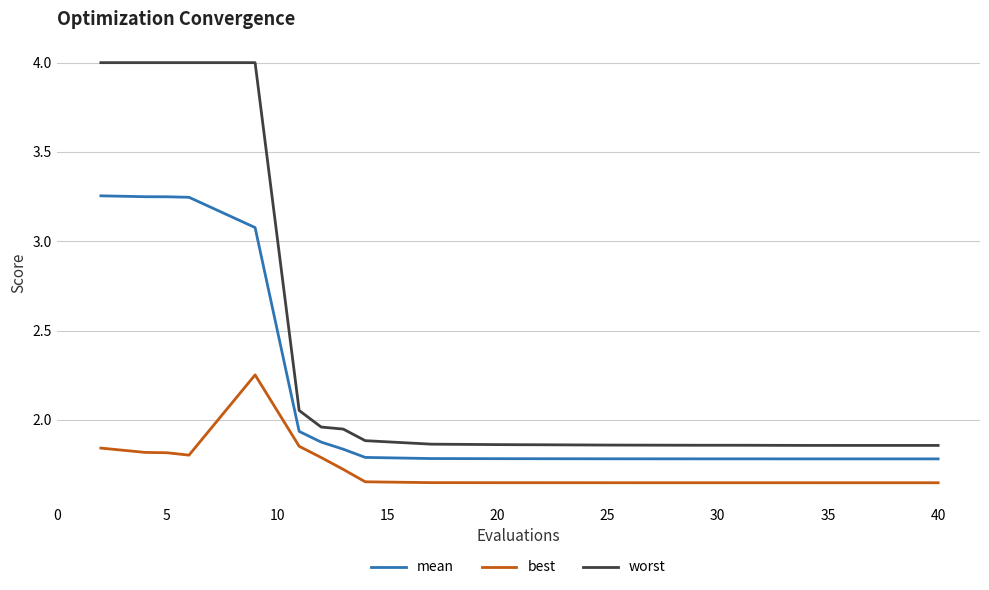

How many lines are shown in the chart?

3